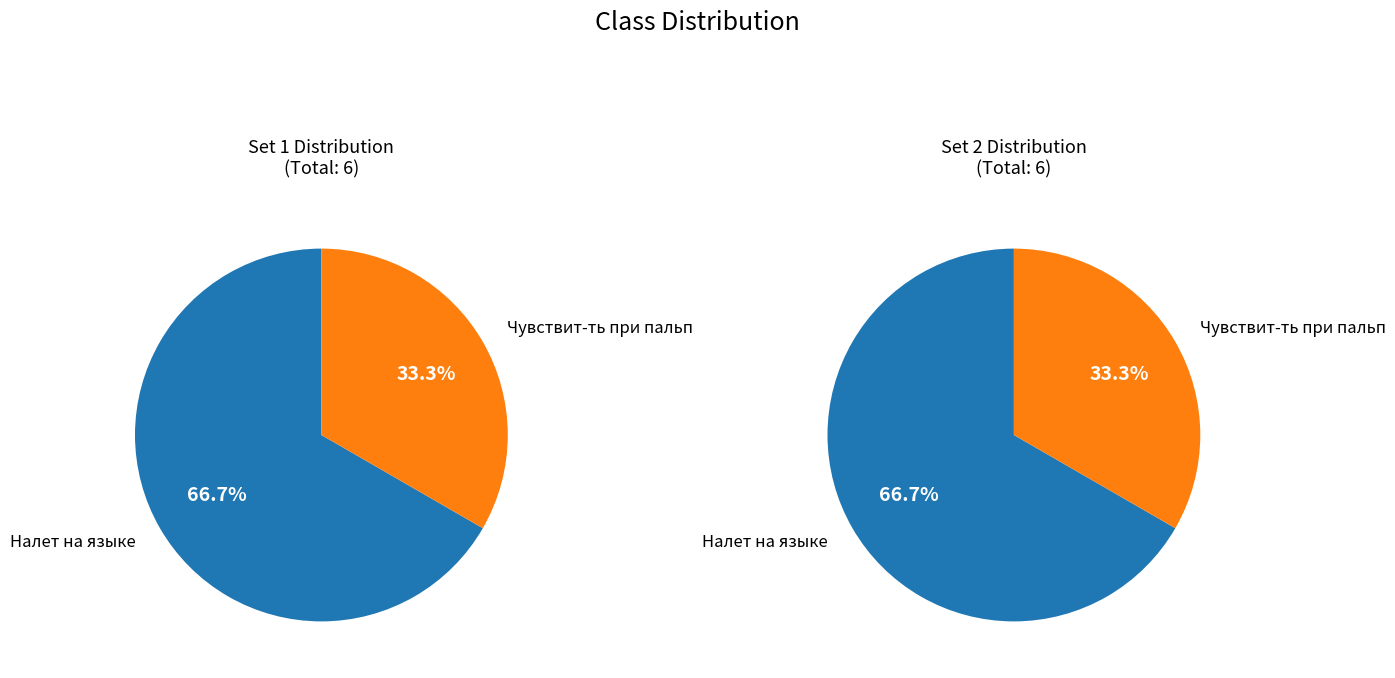

What is the ratio of the value at Чувствит-ть при пальп to the value at Налет на языке?

0.5